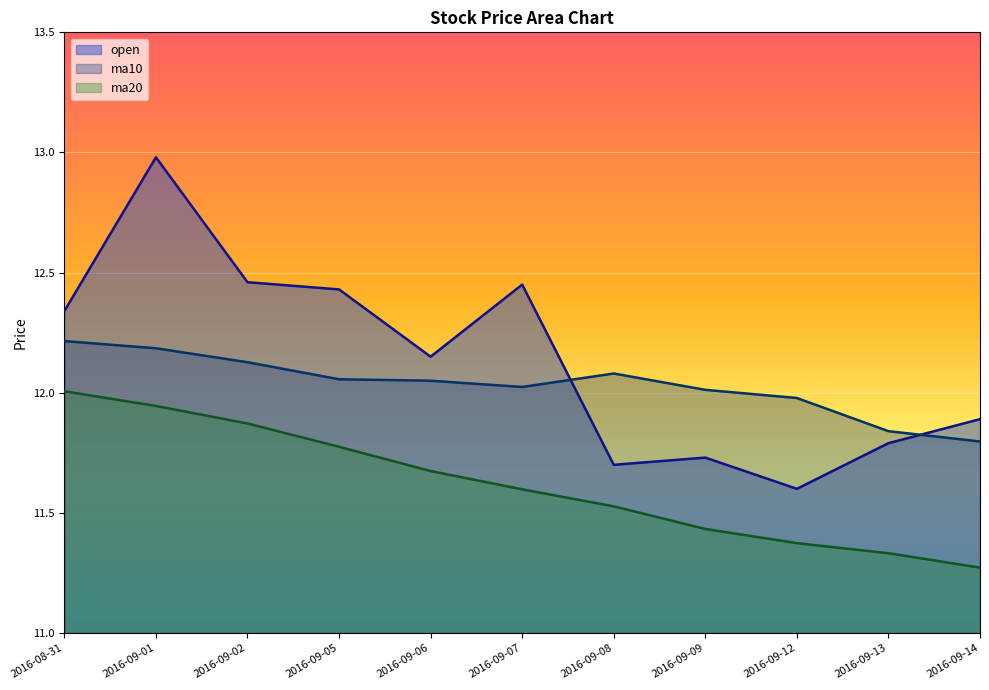

Rank the series at 2016-09-08 from lowest to highest value.

ma20, open, ma10